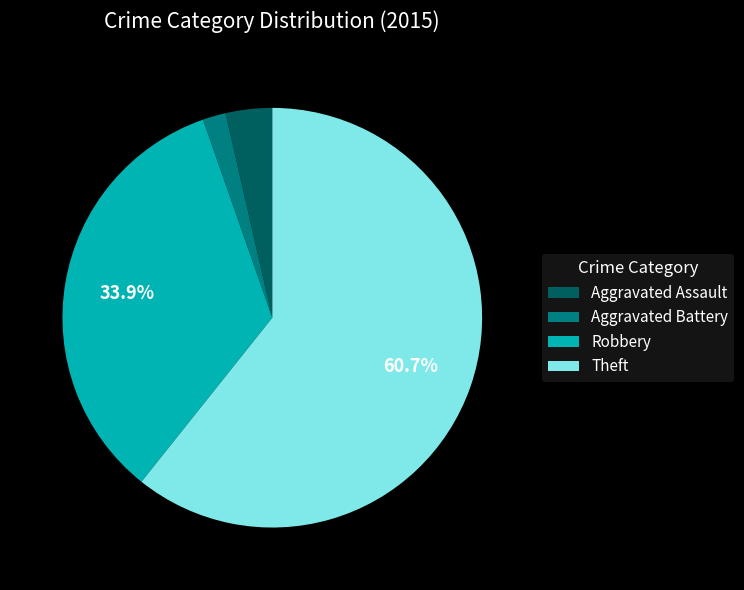

What is the smallest slice in the pie chart?

Aggravated Battery